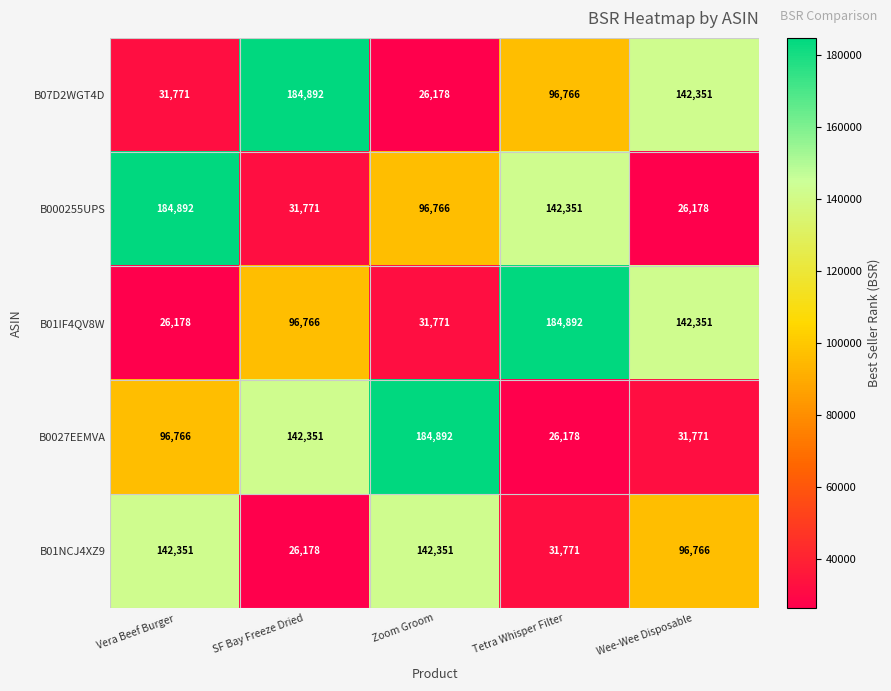

Reading right to left, list all the values displayed in this chart.

B07D2WGT4D: 142351	96766	26178	184892	31771
B000255UPS: 26178	142351	96766	31771	184892
B01IF4QV8W: 142351	184892	31771	96766	26178
B0027EEMVA: 31771	26178	184892	142351	96766
B01NCJ4XZ9: 96766	31771	142351	26178	142351